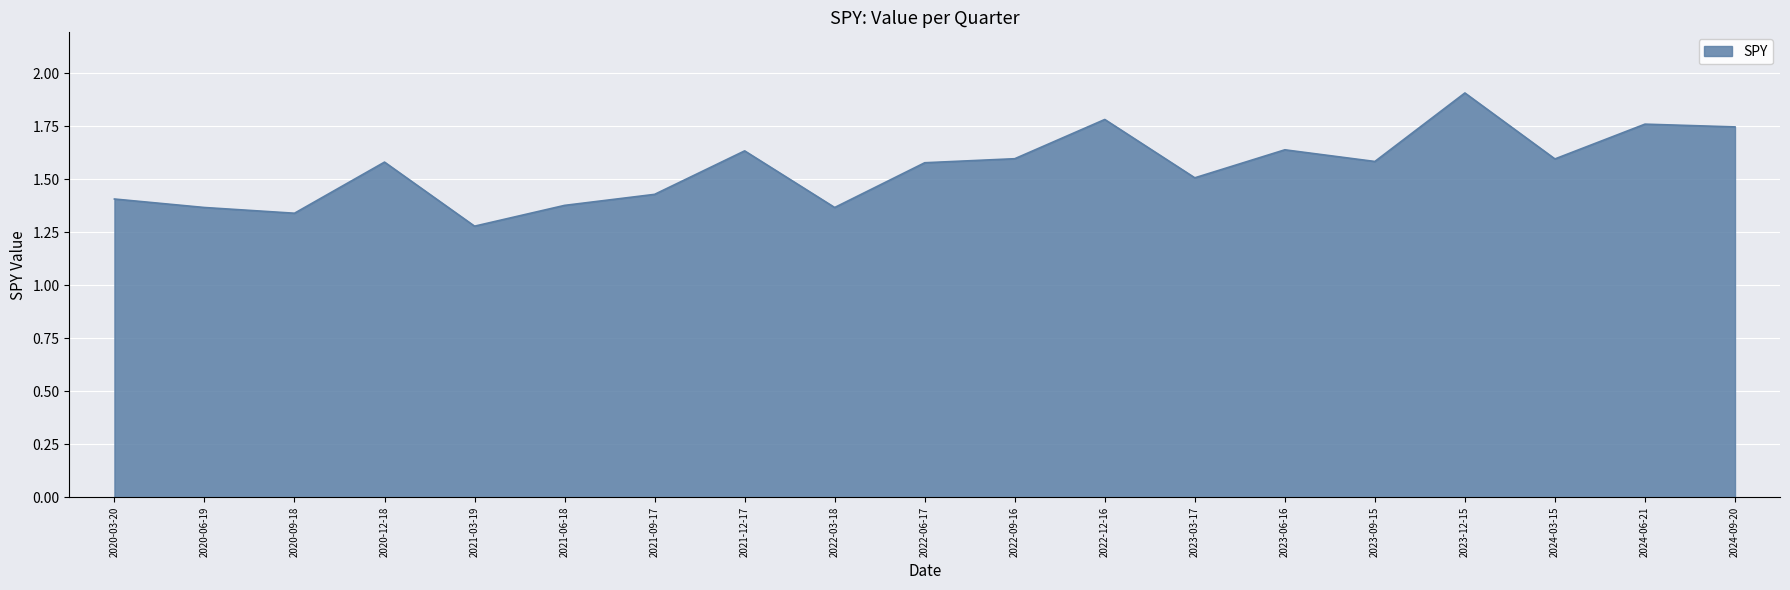

What position from the right is 2021-12-17?

12